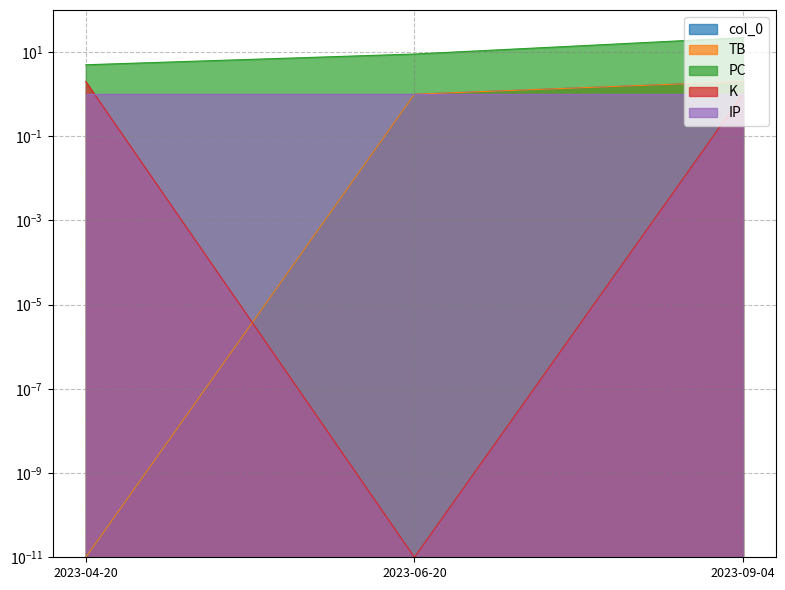

What is the maximum value for K?

2.0